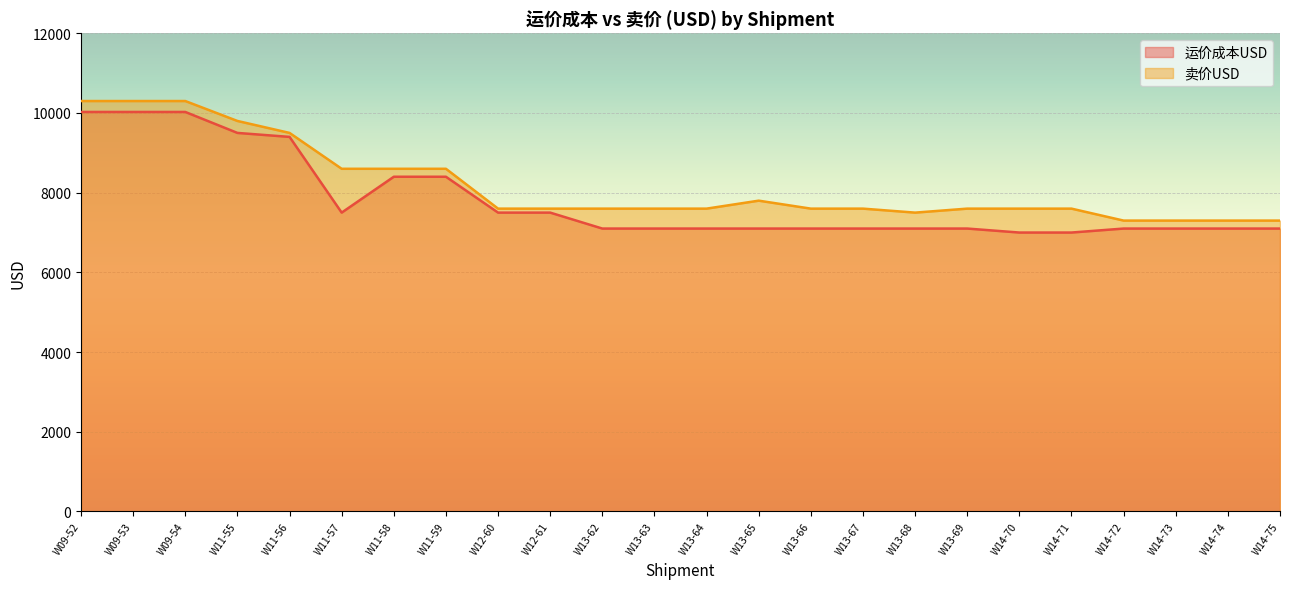

Reading left to right, extract all data points from this chart.

运价成本USD: W09-52=10026	W09-53=10026	W09-54=10026	W11-55=9500	W11-56=9400	W11-57=7500	W11-58=8400	W11-59=8400	W12-60=7500	W12-61=7500	W13-62=7100	W13-63=7100	W13-64=7100	W13-65=7100	W13-66=7100	W13-67=7100	W13-68=7100	W13-69=7100	W14-70=7000	W14-71=7000	W14-72=7100	W14-73=7100	W14-74=7100	W14-75=7100
卖价USD: W09-52=10300	W09-53=10300	W09-54=10300	W11-55=9800	W11-56=9500	W11-57=8600	W11-58=8600	W11-59=8600	W12-60=7600	W12-61=7600	W13-62=7600	W13-63=7600	W13-64=7600	W13-65=7800	W13-66=7600	W13-67=7600	W13-68=7500	W13-69=7600	W14-70=7600	W14-71=7600	W14-72=7300	W14-73=7300	W14-74=7300	W14-75=7300